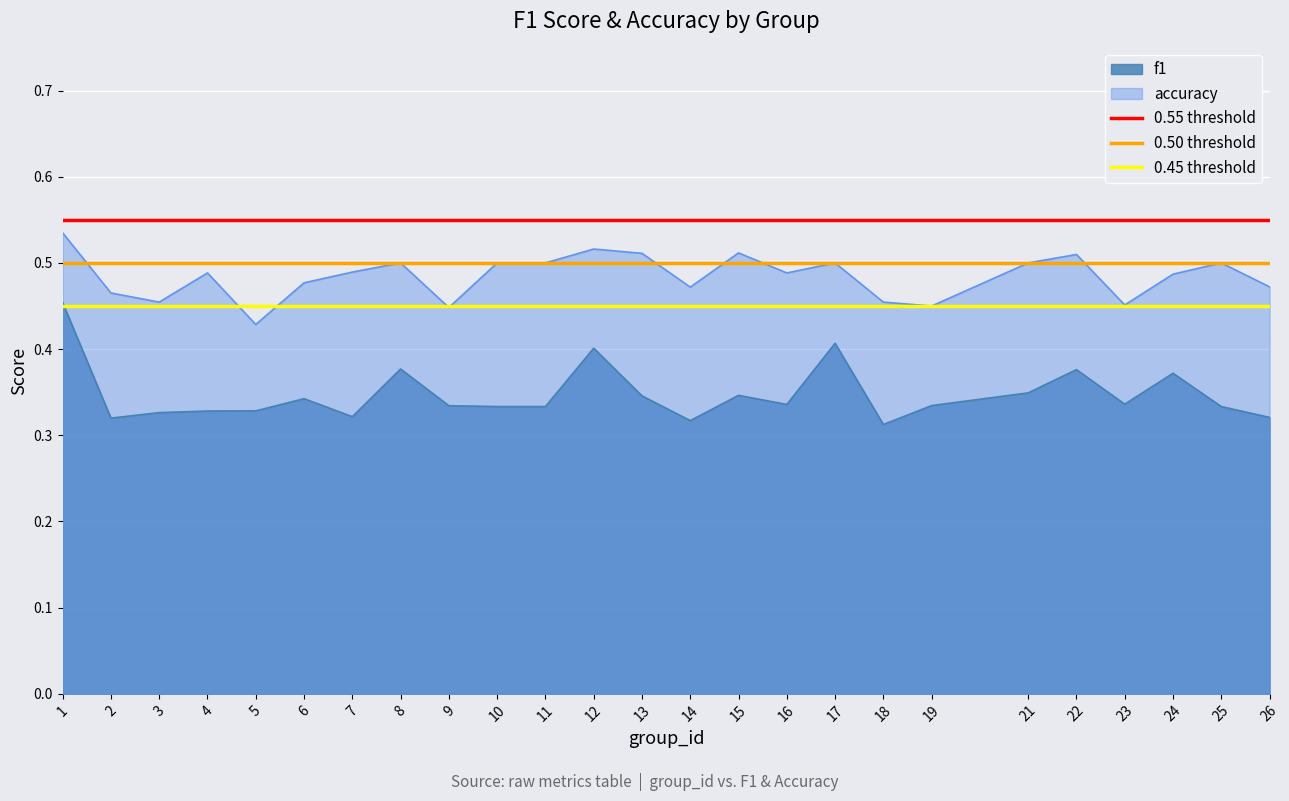

True or false: f1 has a value of 0.2 at 23.

False